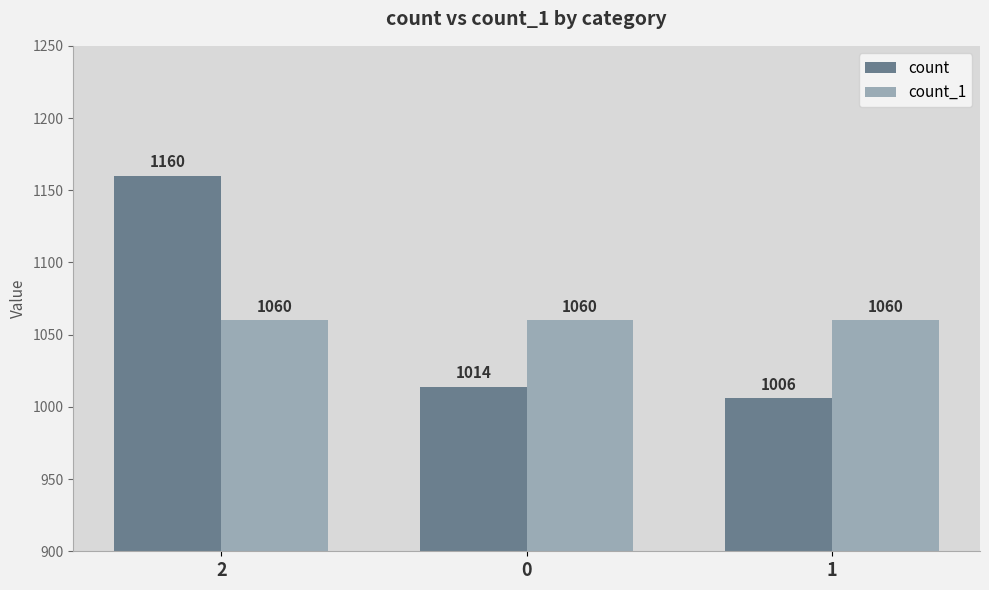

What is the approximate value of count at 1, to the nearest 5?

1005